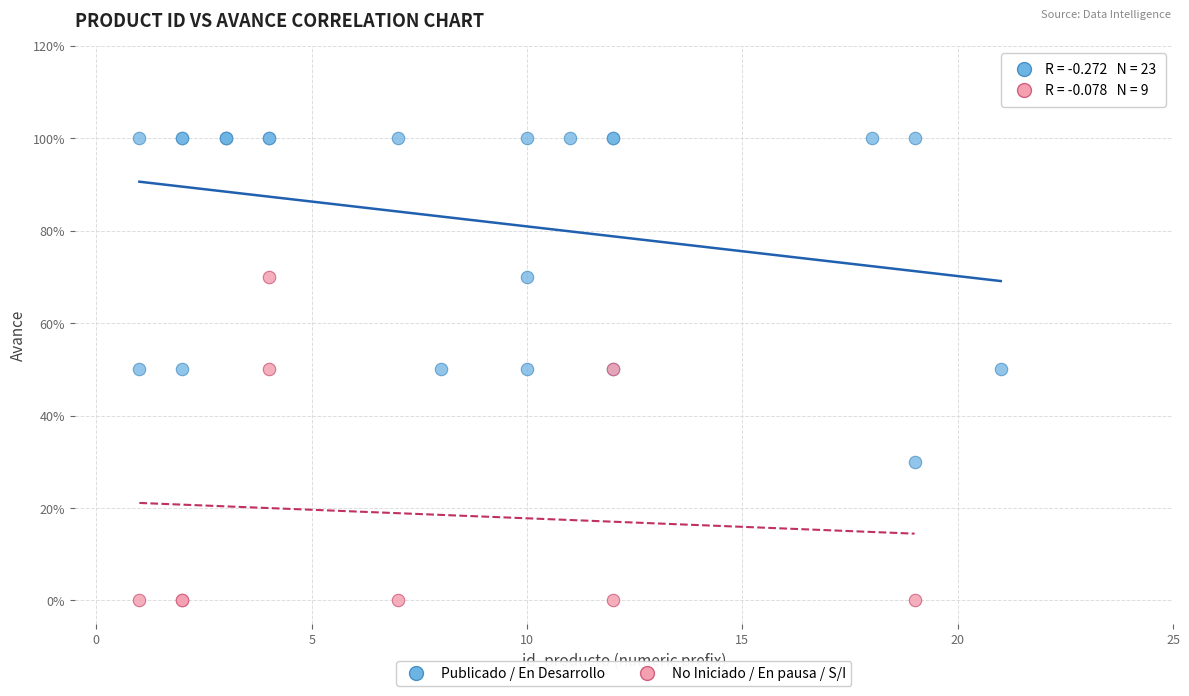

Which series reaches the maximum Y coordinate?

Publicado / En Desarrollo